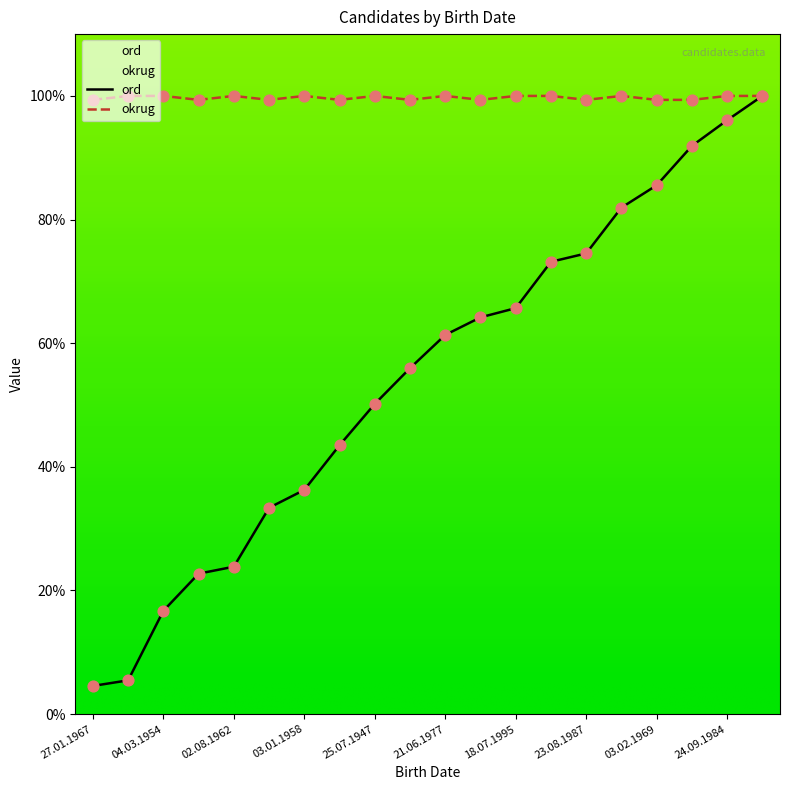

At which category is the sum across all series the highest?

10.08.1979